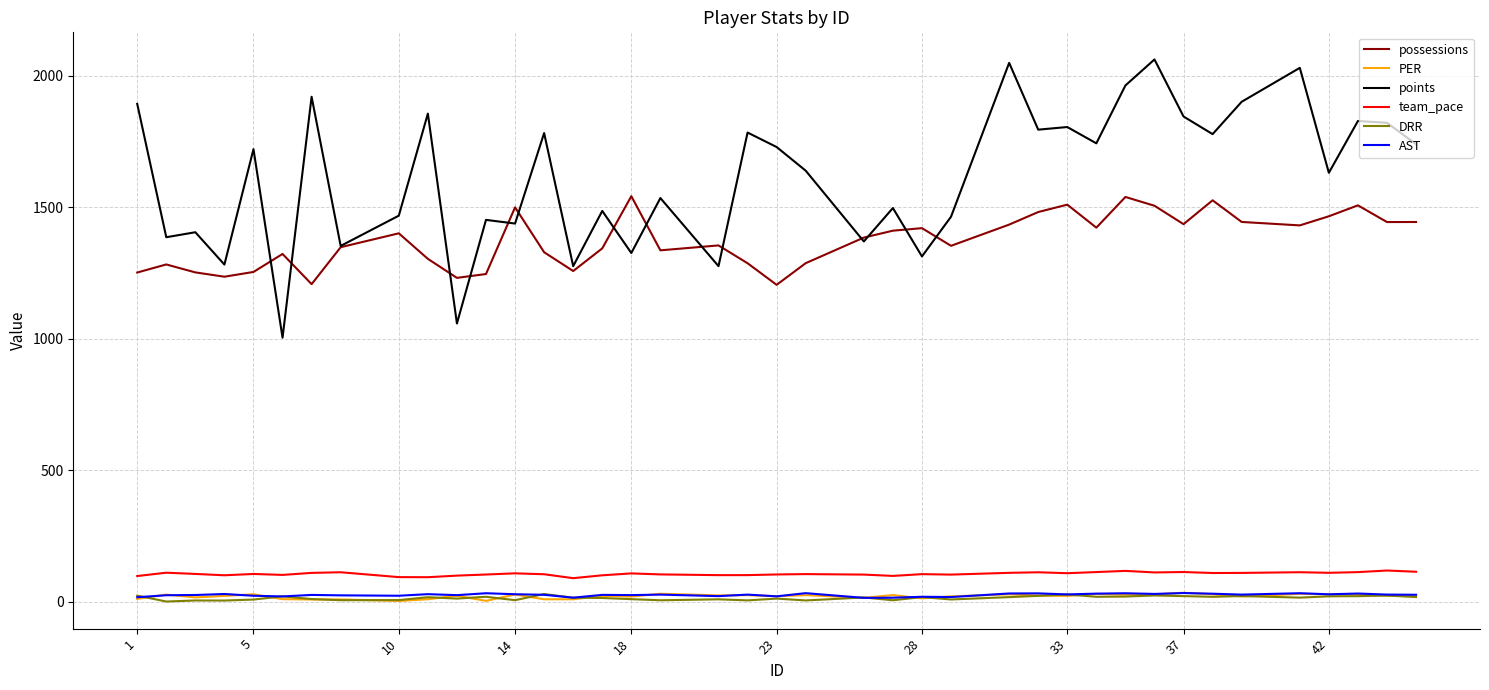

True or false: possessions and team_pace cross at least once.

False